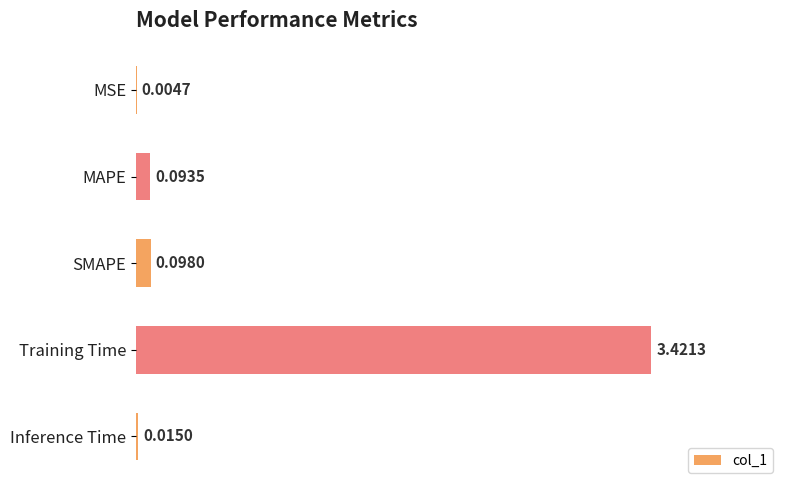

Between Training Time and SMAPE, which is larger?

Training Time